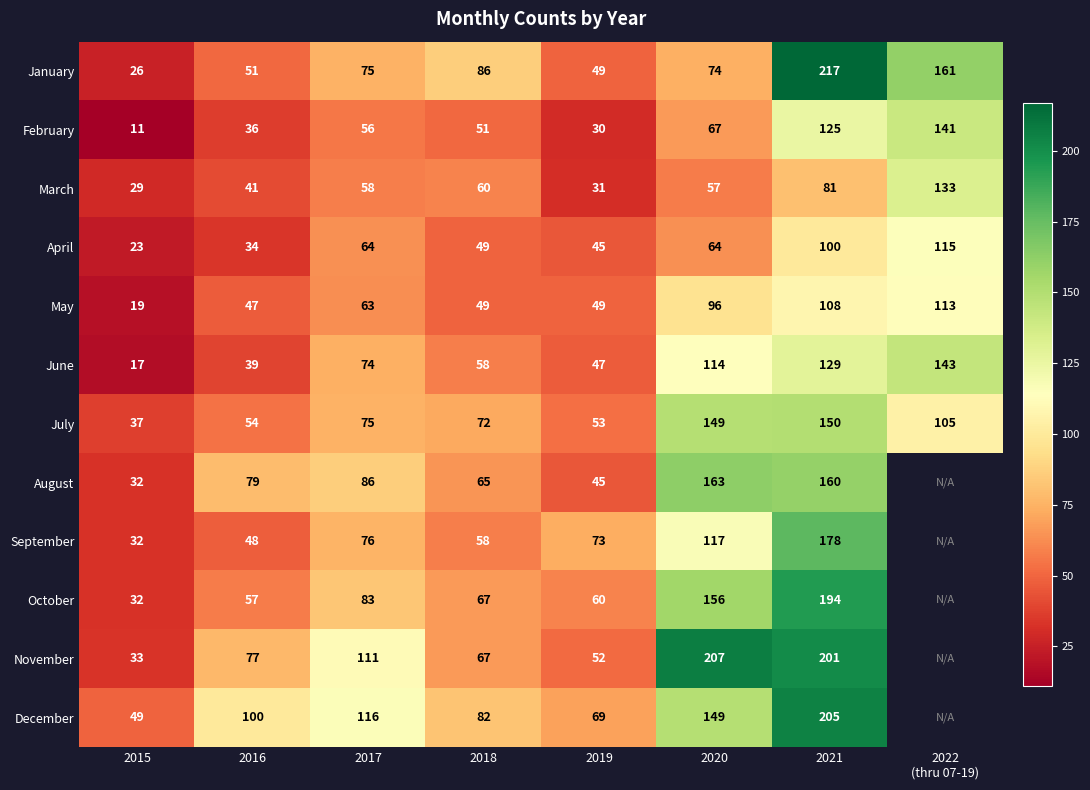

Where is January nearest to the value 121?

2018